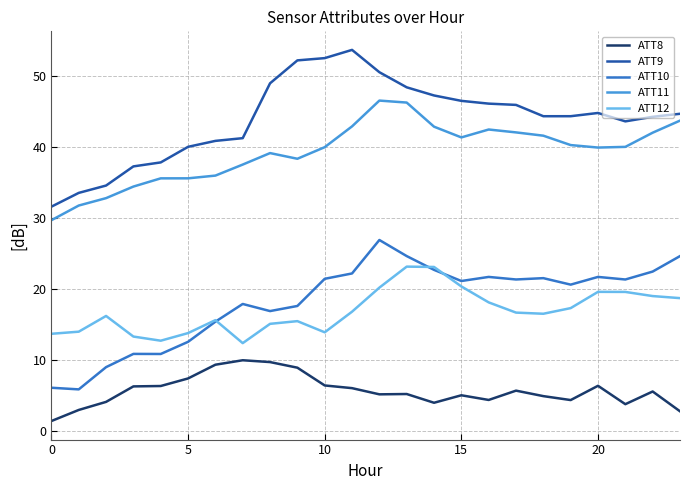

What is the maximum value shown in the chart?

53.6